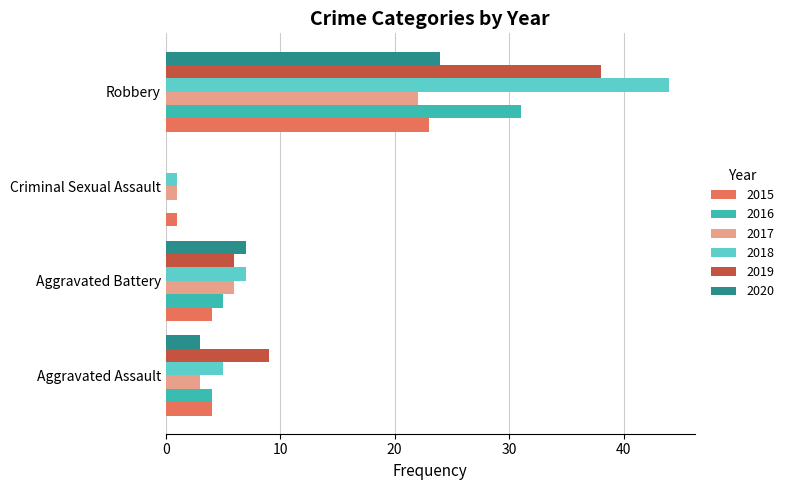

What are all the series names shown in the legend?

2015, 2016, 2017, 2018, 2019, 2020